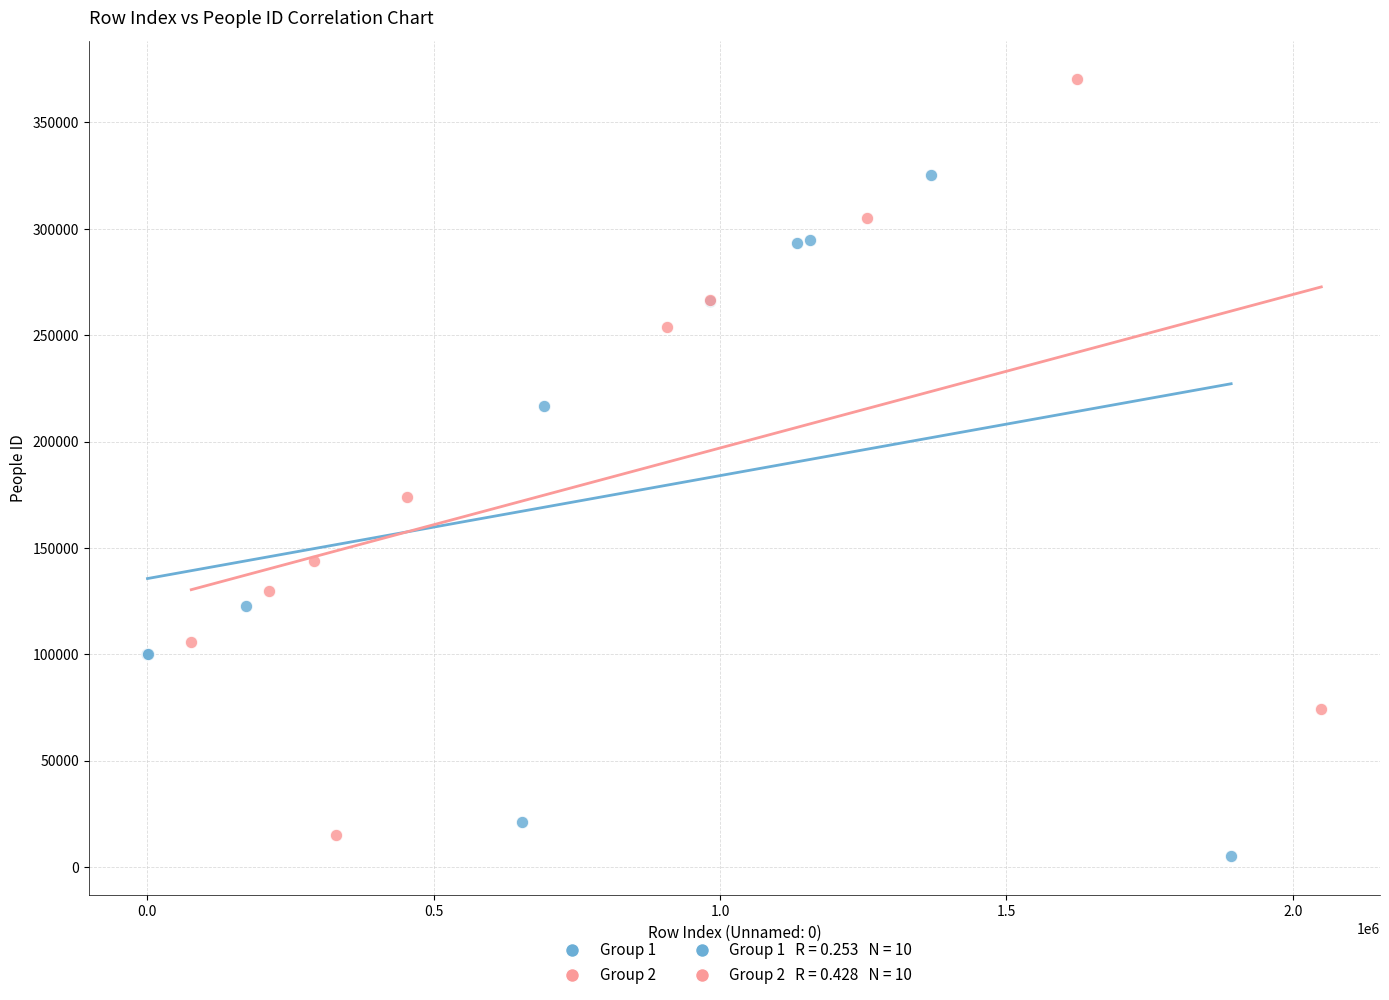

Which series reaches the minimum Y coordinate?

Group 1